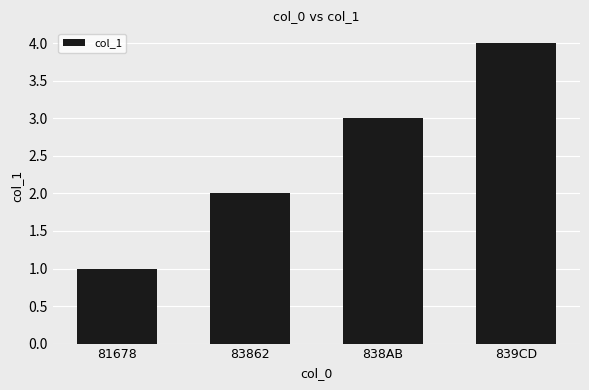

What is the difference between the values at 83862 and 81678?

1